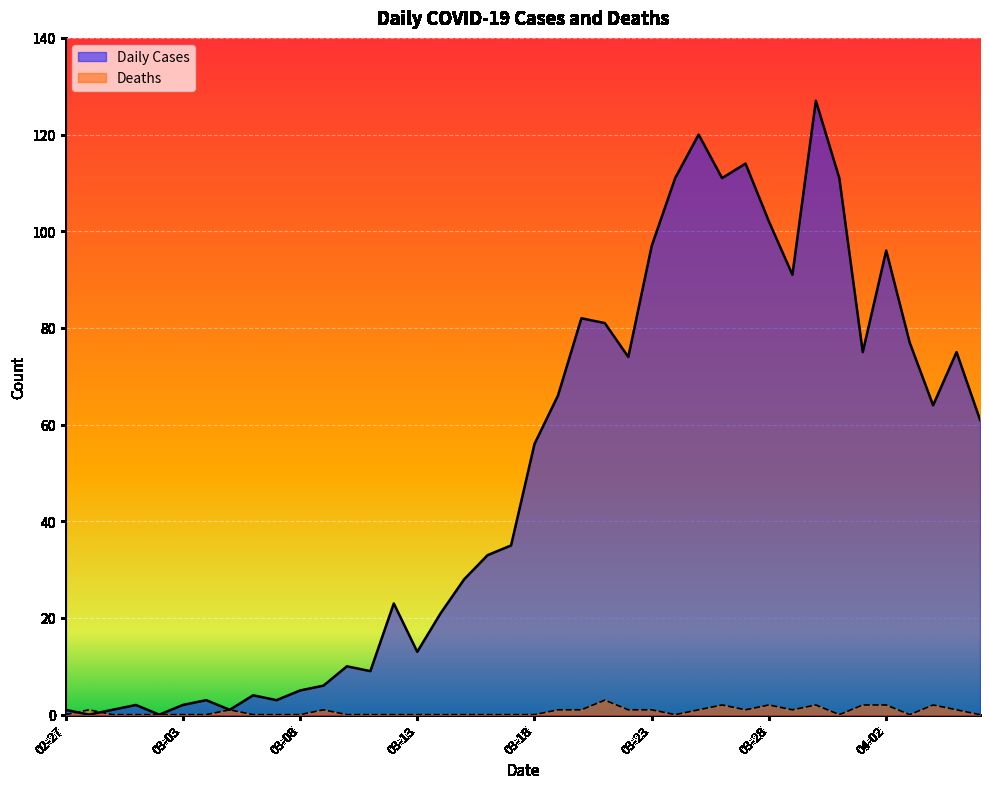

Is it true that Deaths equals 0 at 02-27?

True